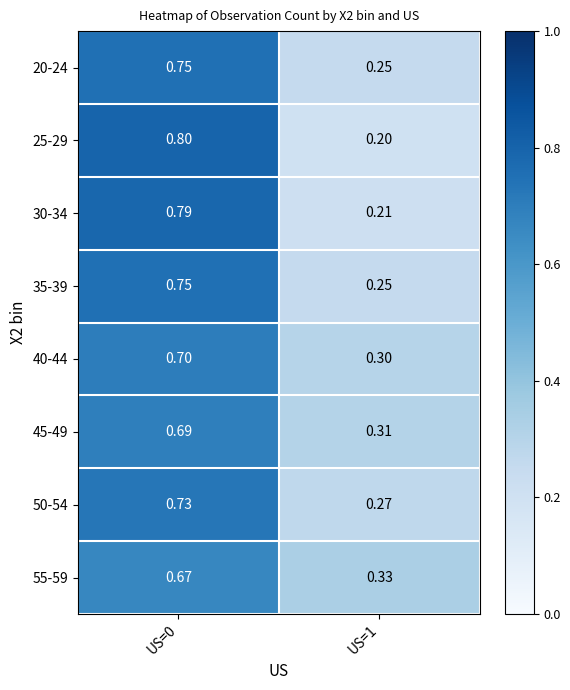

What is the maximum value shown in the chart?

0.8